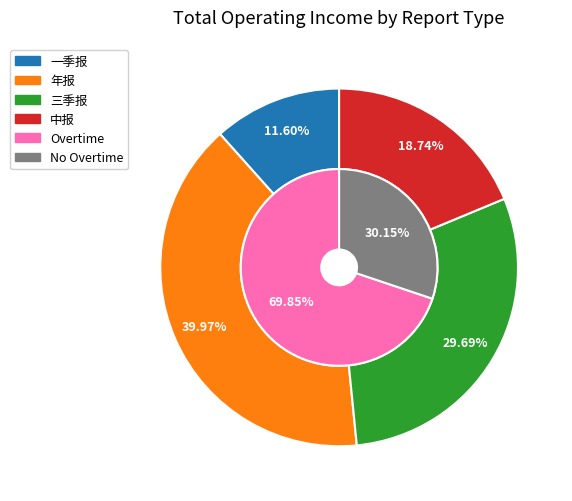

Combined, what portion of the pie is 年报 and 三季报?

69.7%